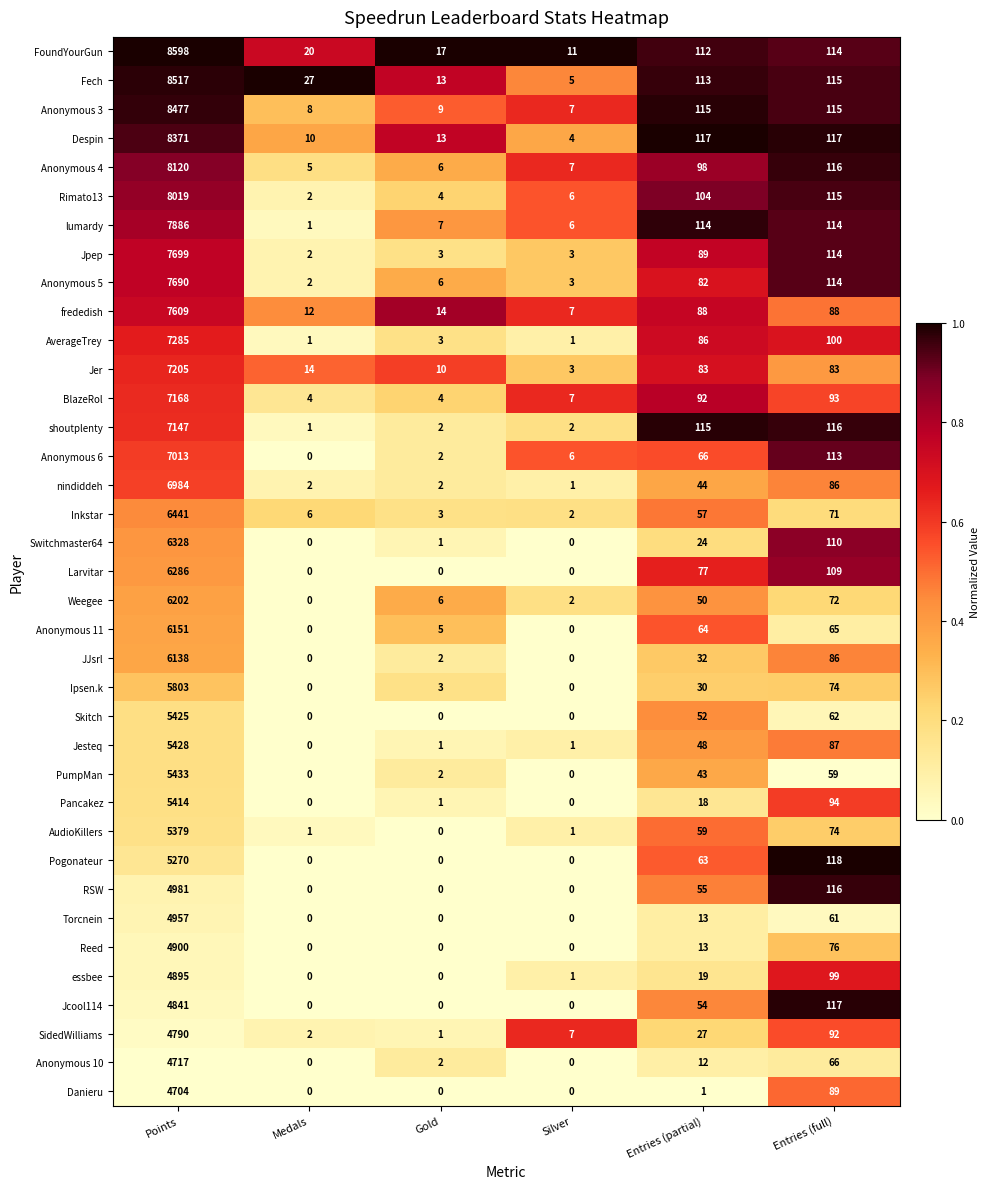

Rank the series by their maximum value, from highest to lowest.

FoundYourGun, Fech, Anonymous 3, Despin, Anonymous 4, Rimato13, lumardy, Jpep, Anonymous 5, frededish, AverageTrey, Jer, BlazeRol, shoutplenty, Anonymous 6, nindiddeh, Inkstar, Switchmaster64, Larvitar, Weegee, Anonymous 11, JJsrl, Ipsen.k, PumpMan, Jesteq, Skitch, Pancakez, AudioKillers, Pogonateur, RSW, Torcnein, Reed, essbee, Jcool114, SidedWilliams, Anonymous 10, Danieru